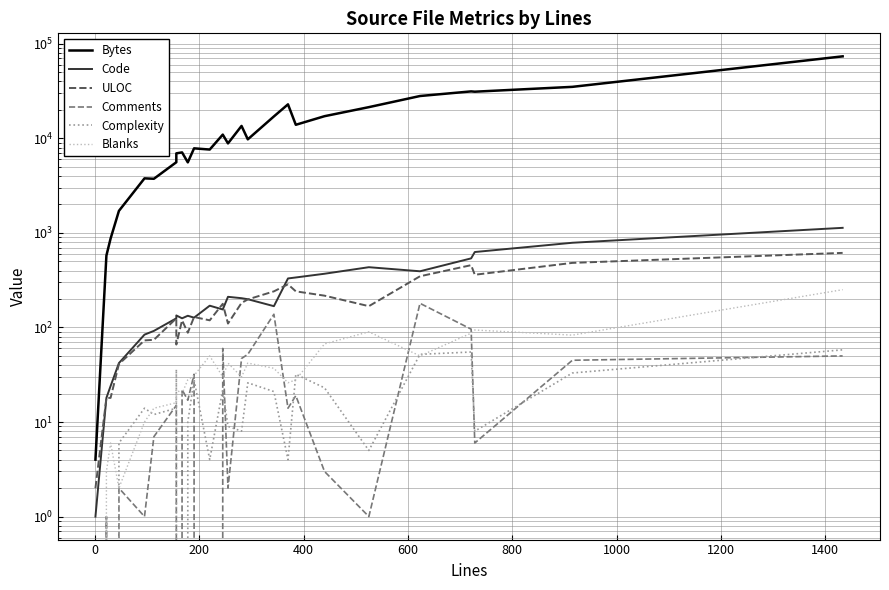

Rank the series by their maximum value, from highest to lowest.

Bytes, Code, ULOC, Blanks, Comments, Complexity